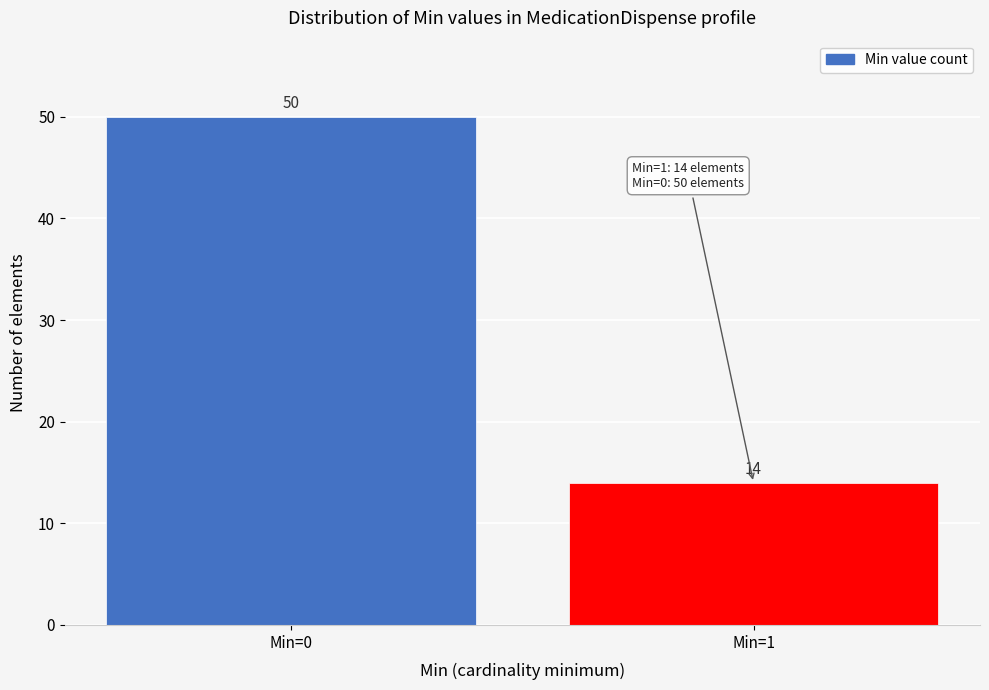

Reading left to right, extract all data points from this chart.

50	14